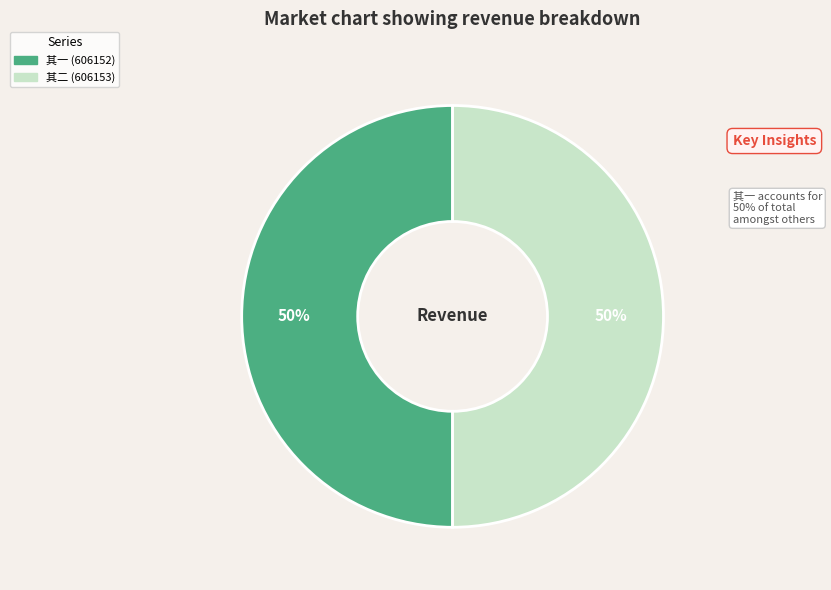

To the nearest percent, what is the average slice percentage?

50%